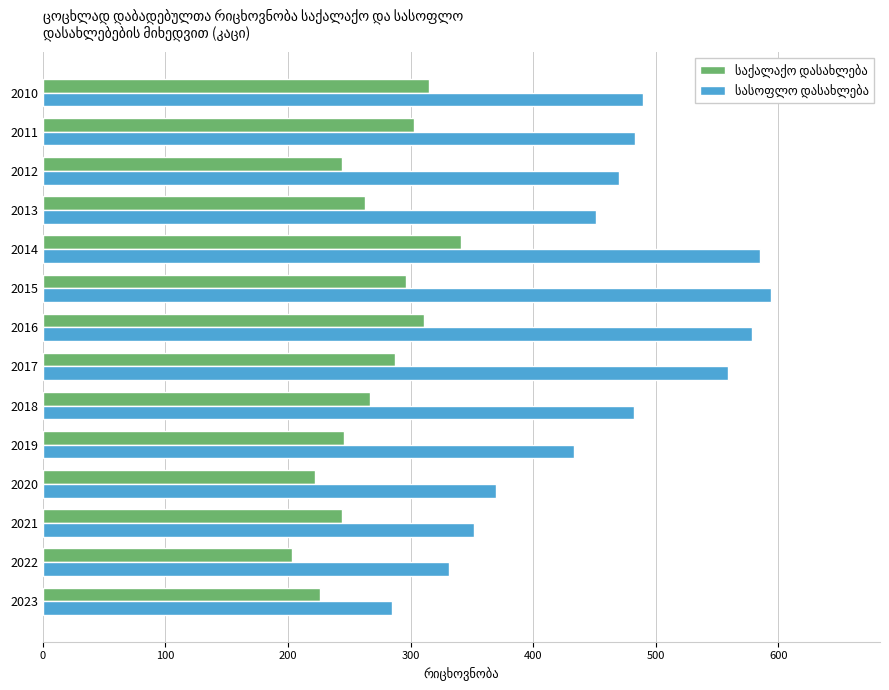

At which category is the sum across all series the highest?

2014